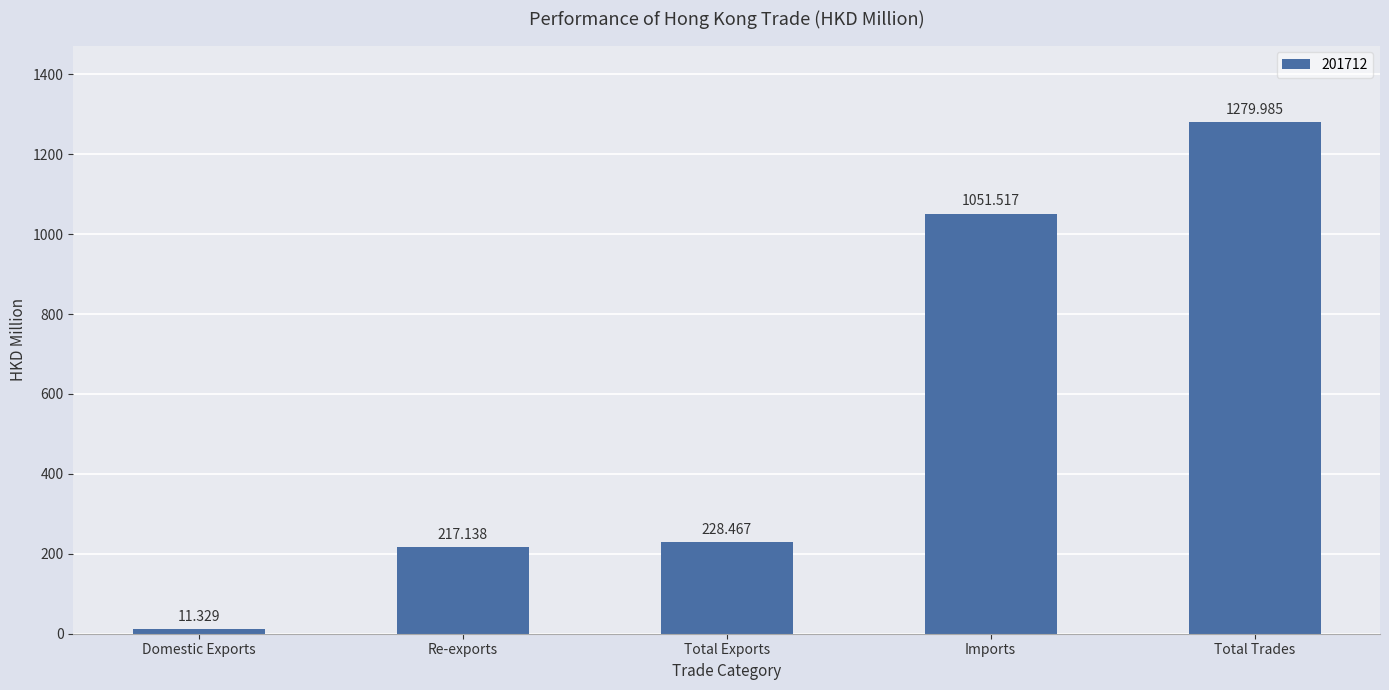

Which label corresponds to the smallest value in the chart?

Domestic Exports